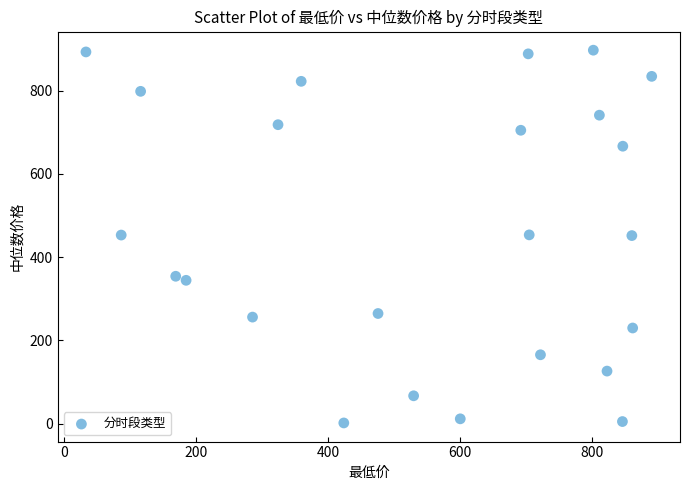

What is the range of X values (max minus min)?

858.0